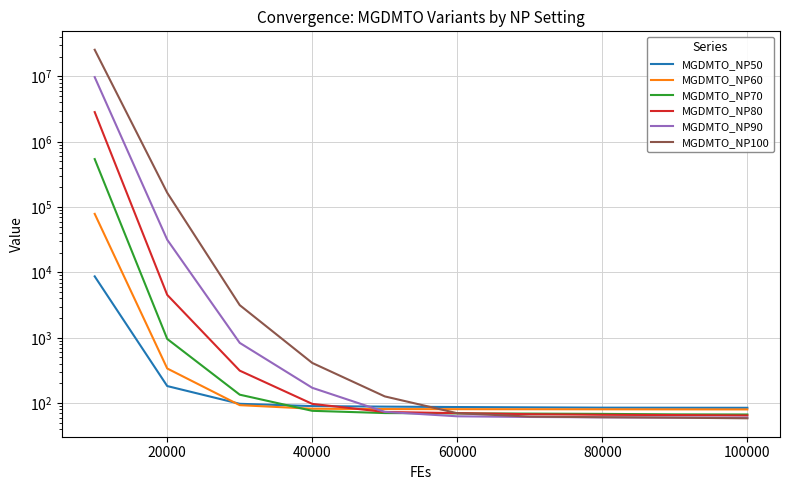

What are all the series names shown in the legend?

MGDMTO_NP50, MGDMTO_NP60, MGDMTO_NP70, MGDMTO_NP80, MGDMTO_NP90, MGDMTO_NP100